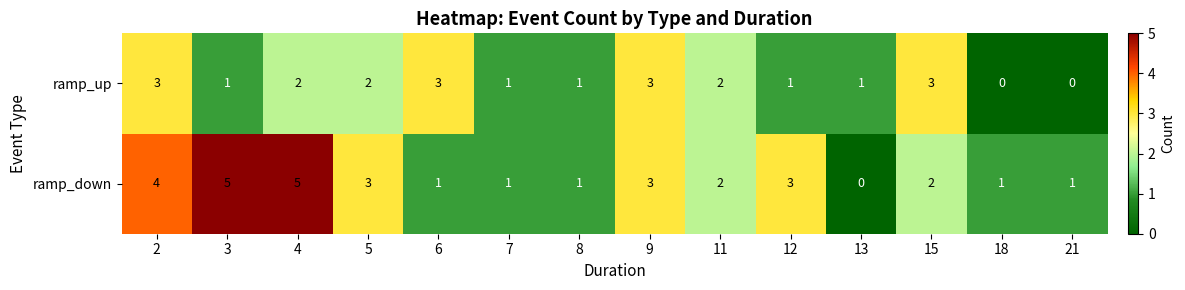

Which series changed the most between 9 and 15?

ramp_down